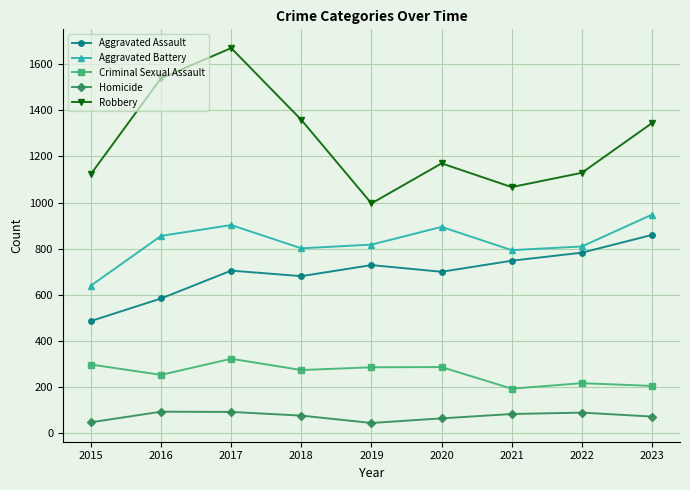

What is the total value across all series at 2020?

3110